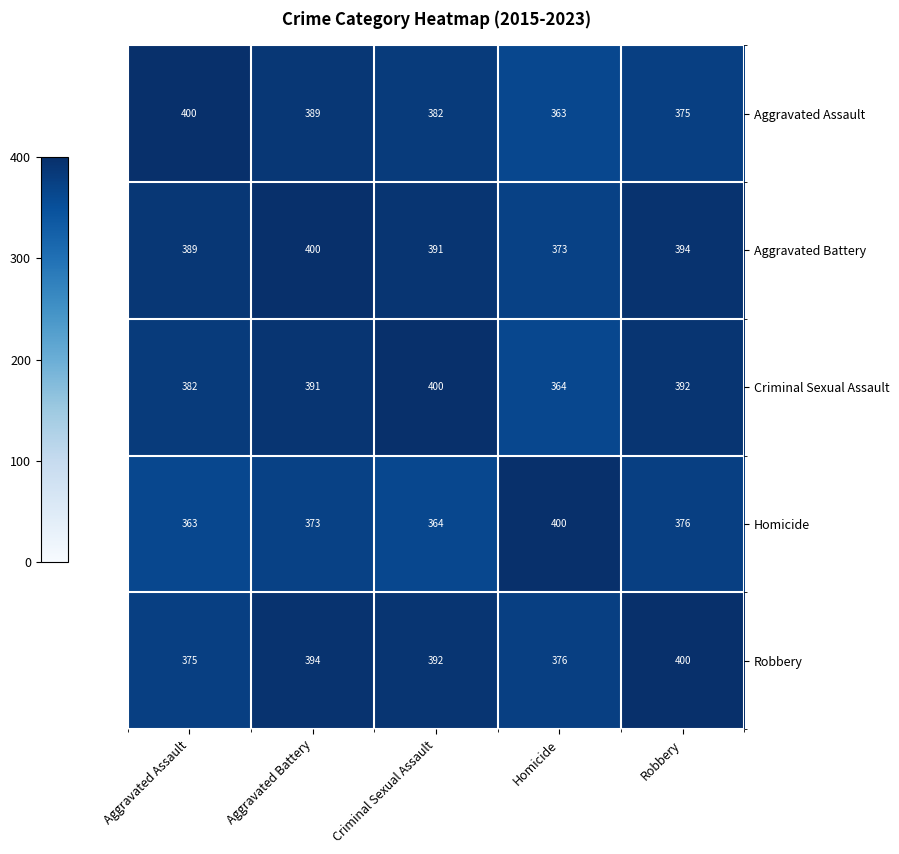

Count the number of data series in this chart.

5